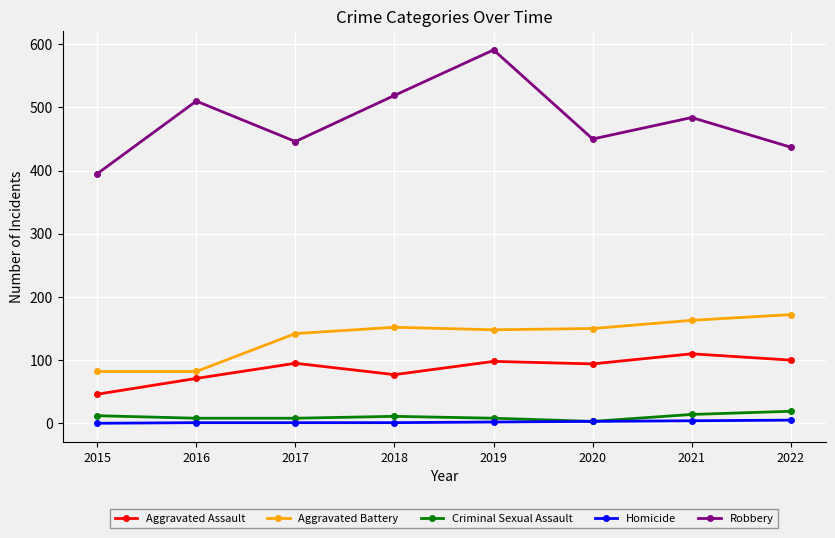

What is the value of the Criminal Sexual Assault point at the 4th from the left?

11